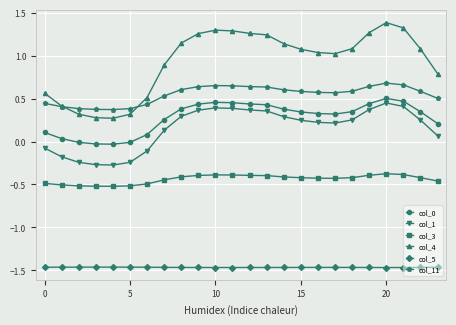

Is this an area chart (filled region under the line)?

No